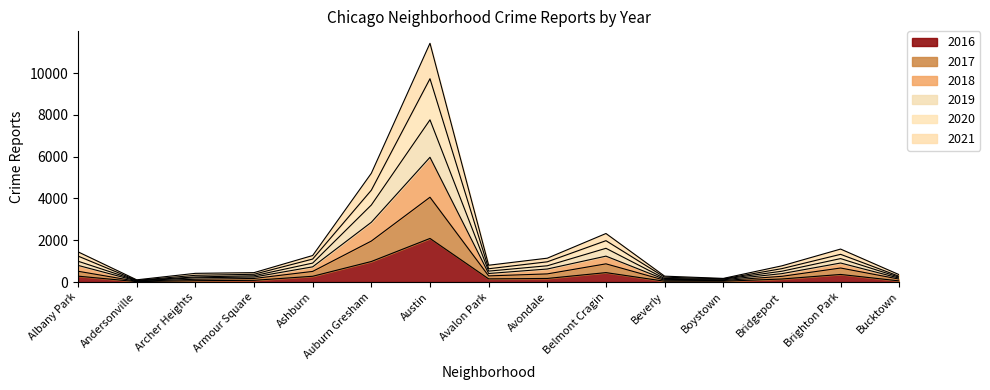

Which category has the highest value in the 2019 series?

Austin